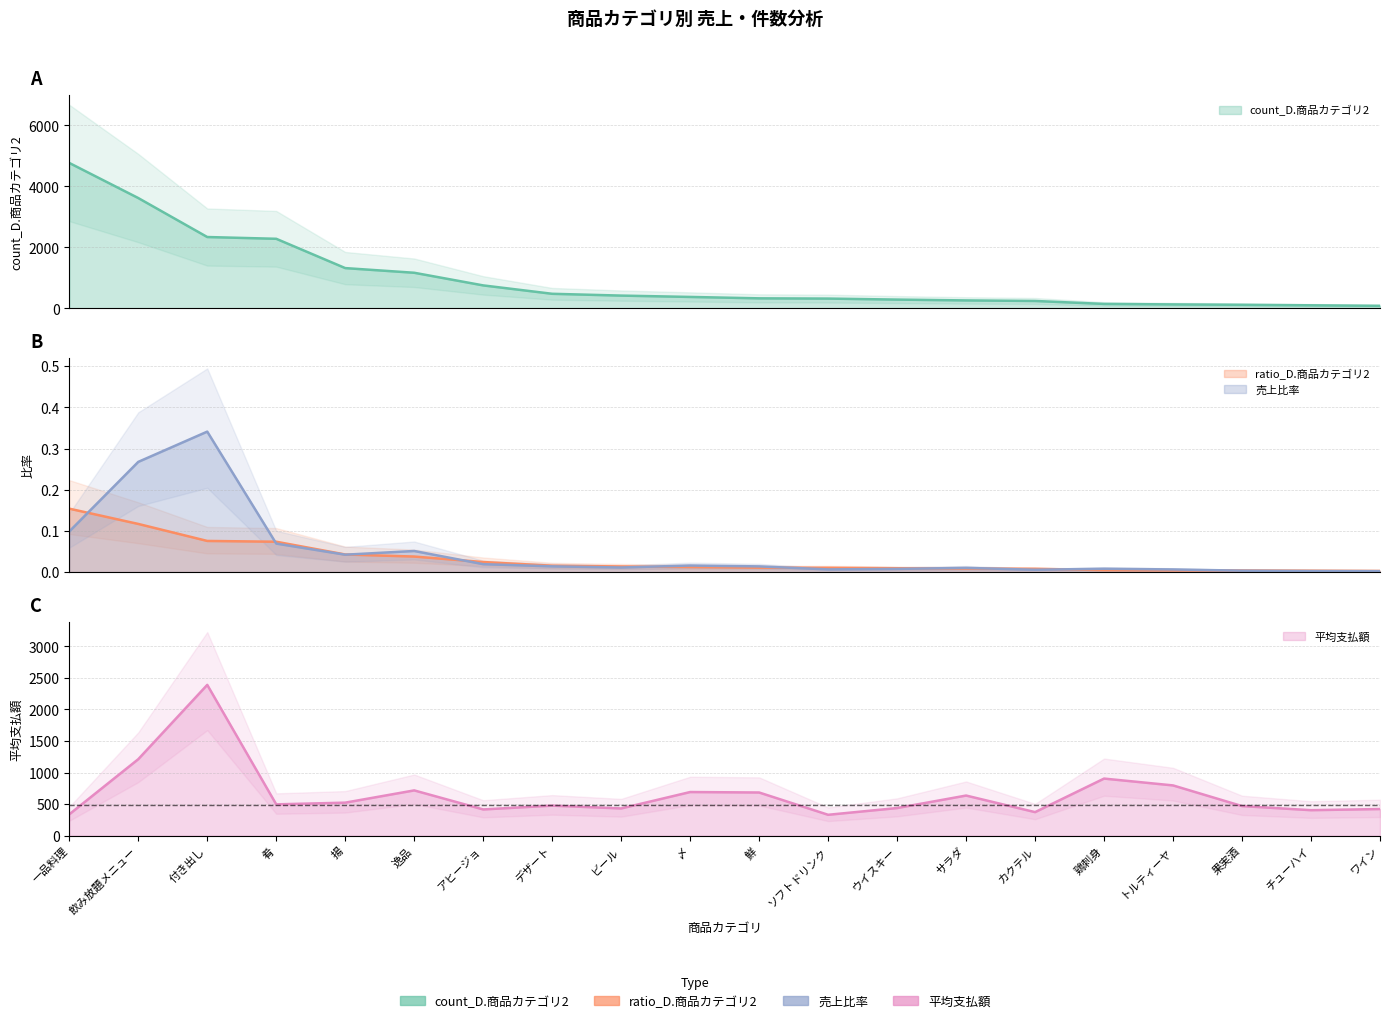

What is the sum of all 平均支払額 values?

13158.8